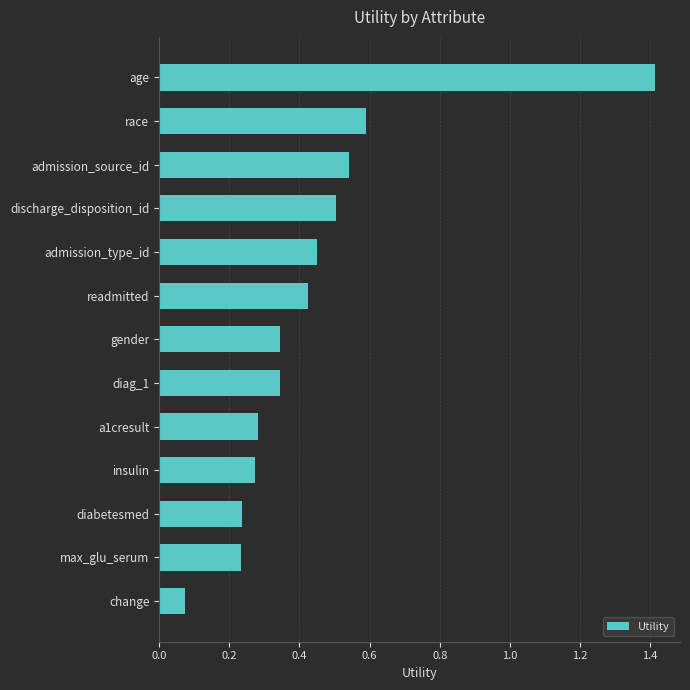

What position from the top is max_glu_serum?

12